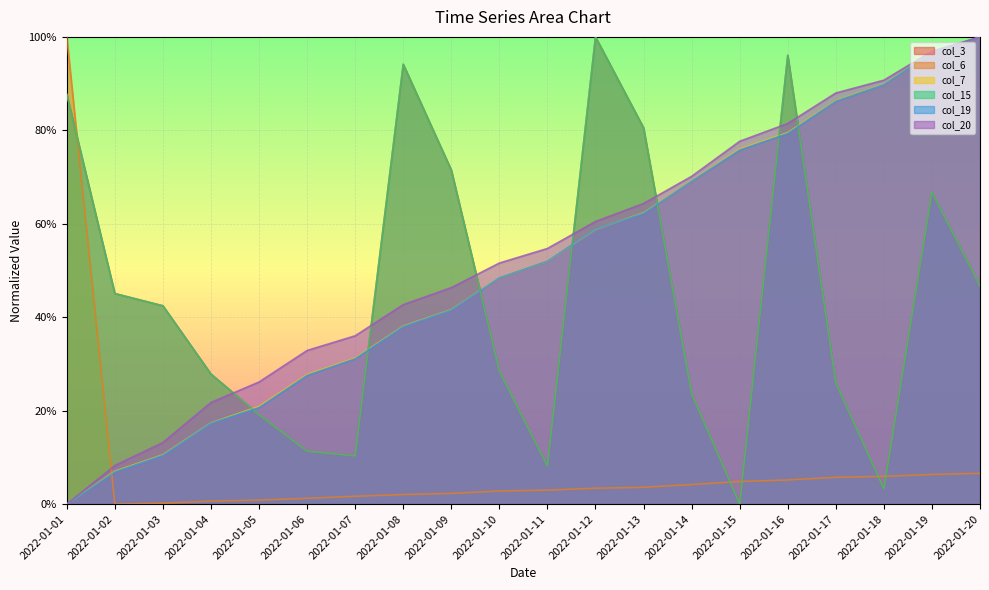

What is the value of the col_20 point at the 14th from the left?

0.7